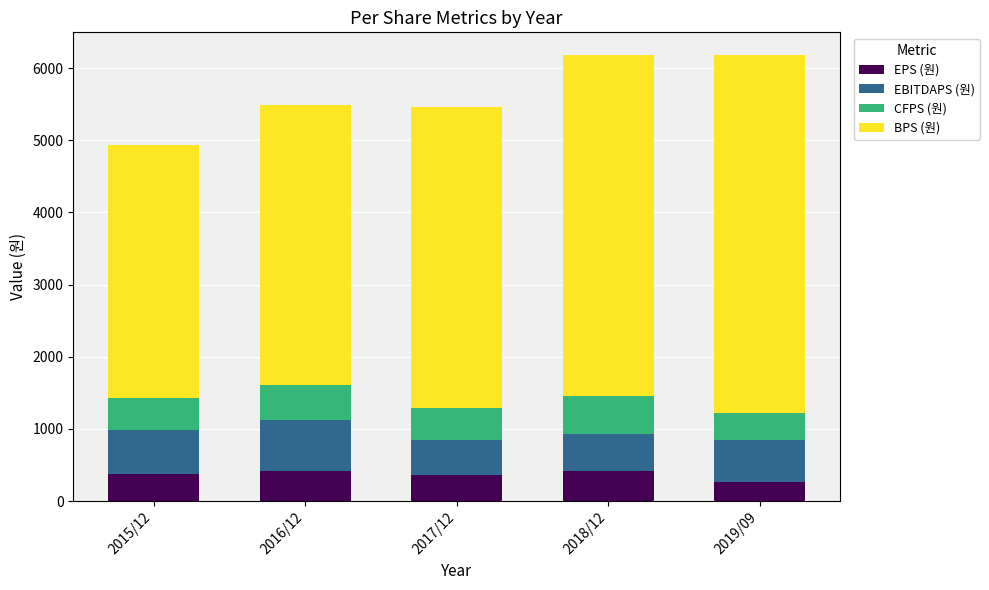

What is the minimum value for EPS (원)?

270